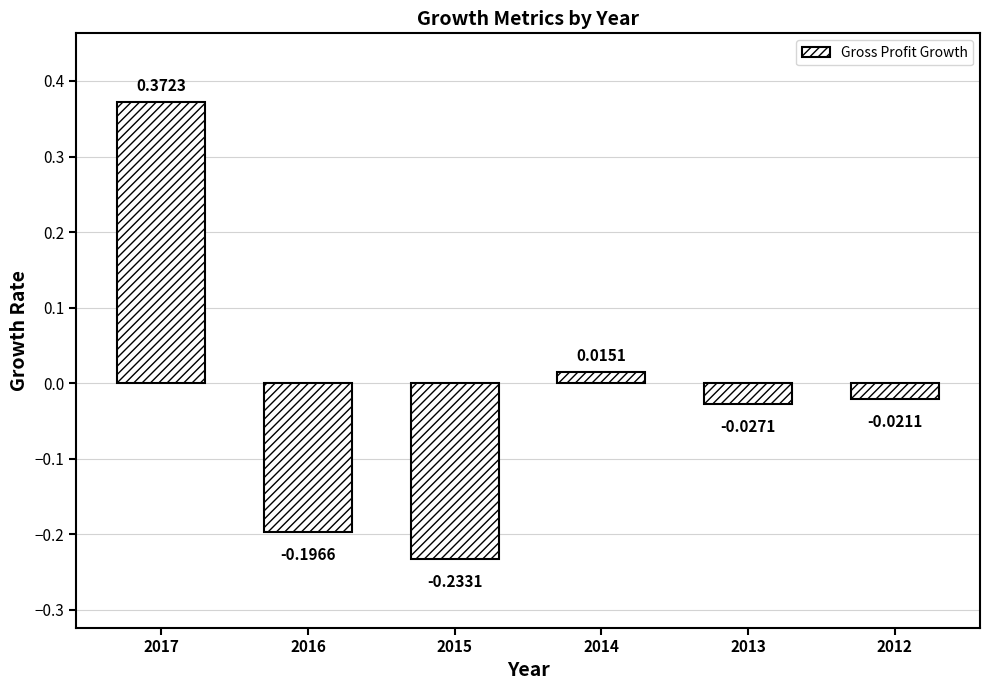

List the labels in order of value, largest first.

2017, 2014, 2012, 2013, 2016, 2015